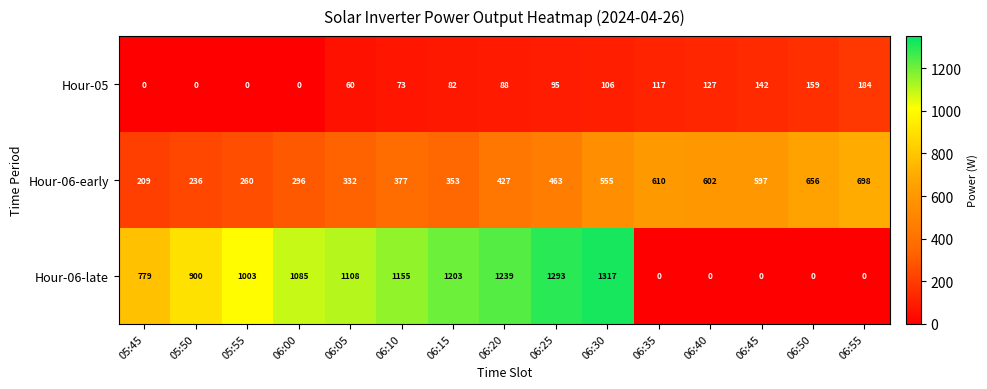

At 06:05, list the series in order from smallest to largest.

Hour-05, Hour-06-early, Hour-06-late